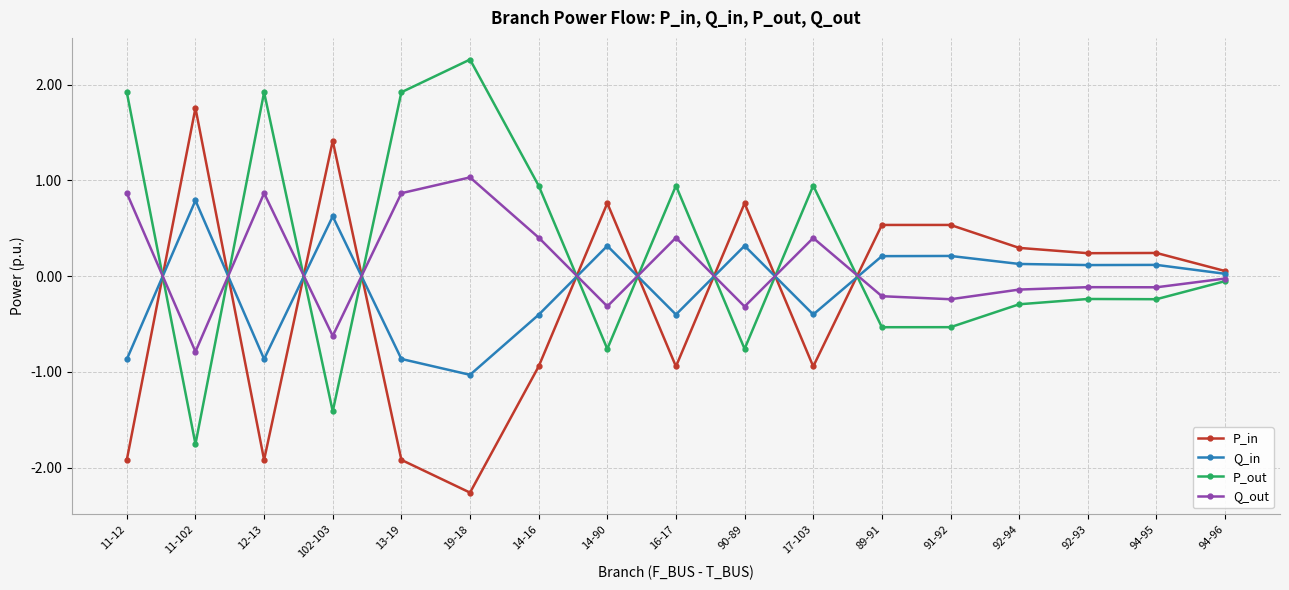

How many times do Q_in and P_out cross each other?

9